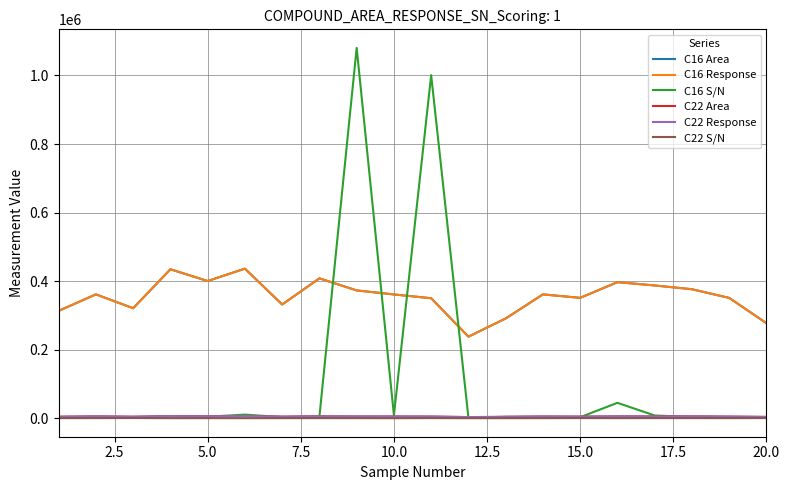

Does the chart have visible grid lines?

Yes